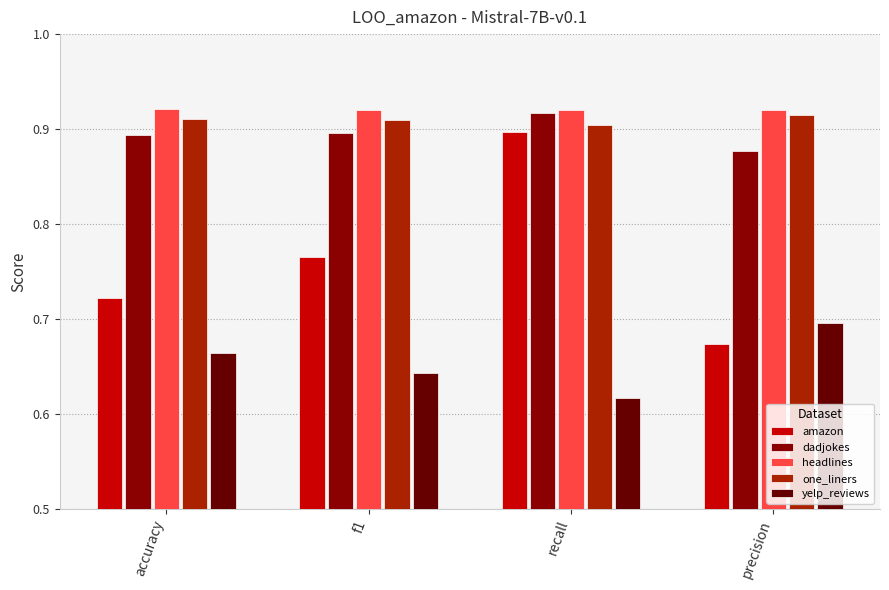

How many categories are shown in the chart?

4